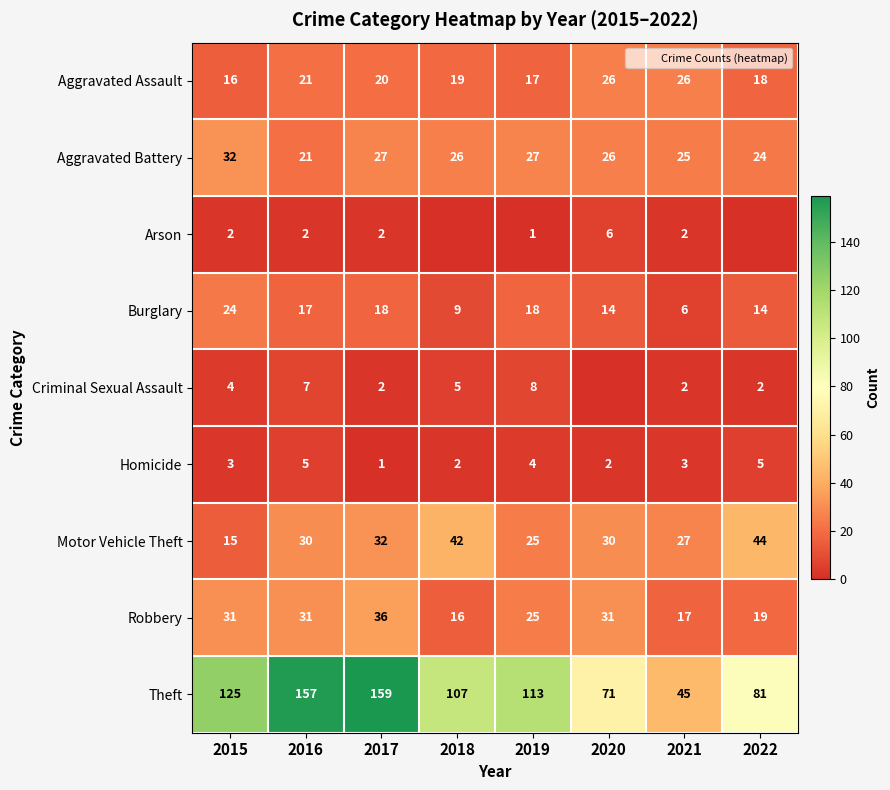

At which label is Robbery closest to 26?

2019